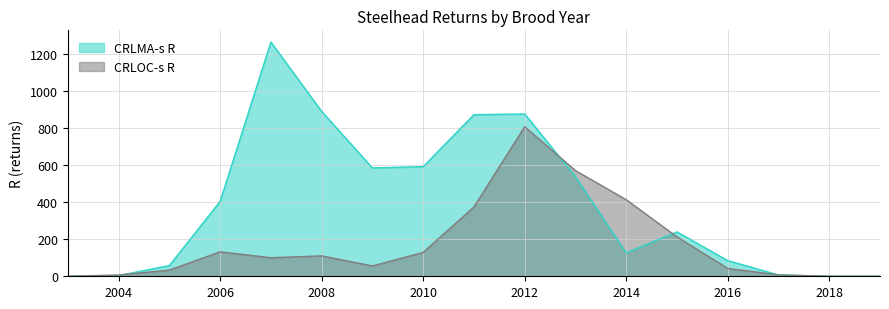

How many values in CRLMA-s R are above zero?

15